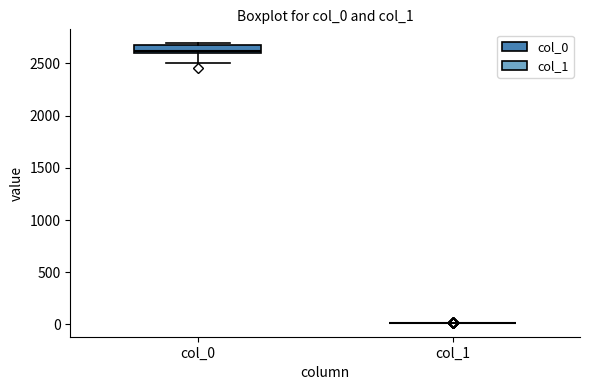

Reading left to right, transcribe this box plot: for each box, give where its median line is, the range the box spans, and where its two whiskers end, as read against the y-axis. The values are not printed on the chart, so give them approximately, as read against the axis.

col_0: median 2600 (just above the box's lower edge), box 2600 to 2700, whiskers 2500 to 2700 (just above the box's upper edge)
col_1: box collapsed to a line at 0, whiskers 0 to 0